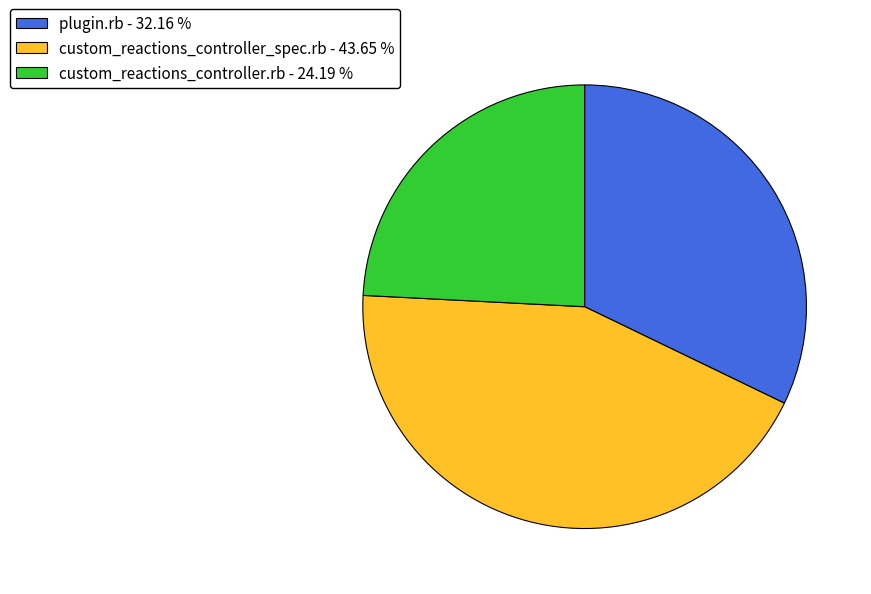

Which has a higher value, custom_reactions_controller_spec.rb or custom_reactions_controller.rb?

custom_reactions_controller_spec.rb